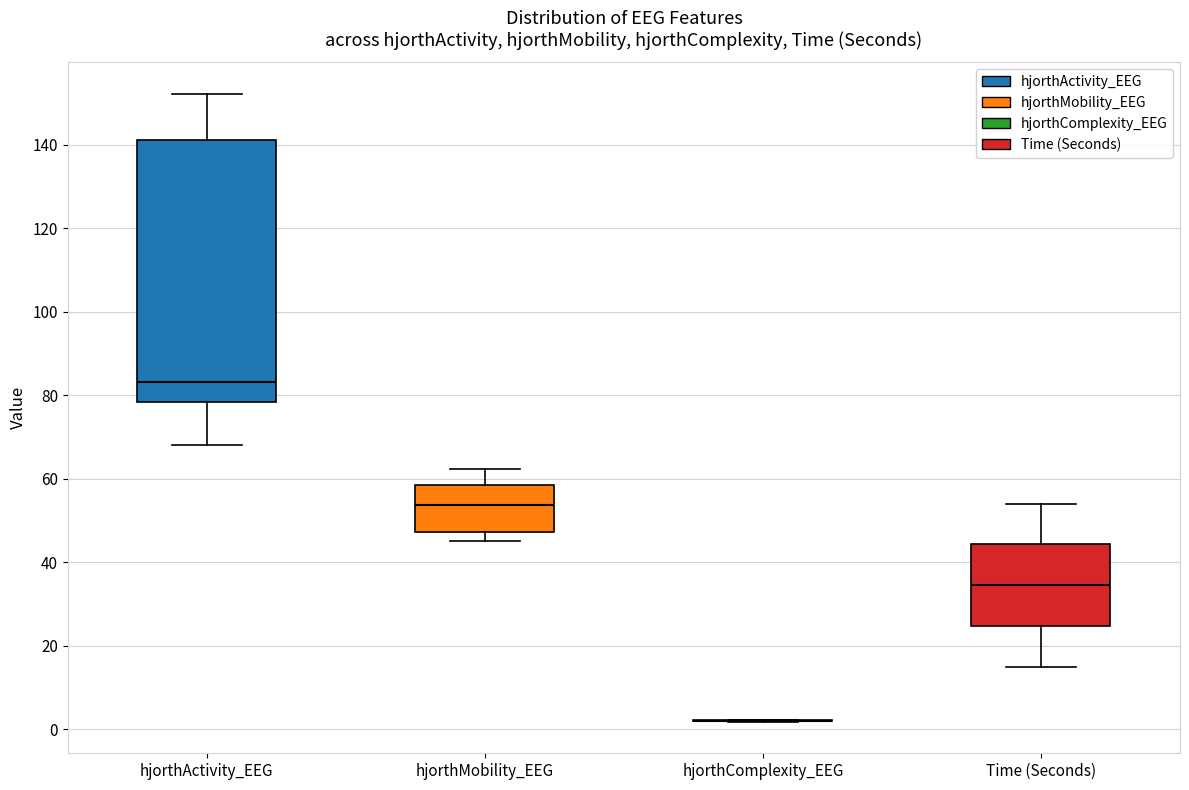

Which box is the tallest, from its lower edge to its upper edge?

hjorthActivity_EEG